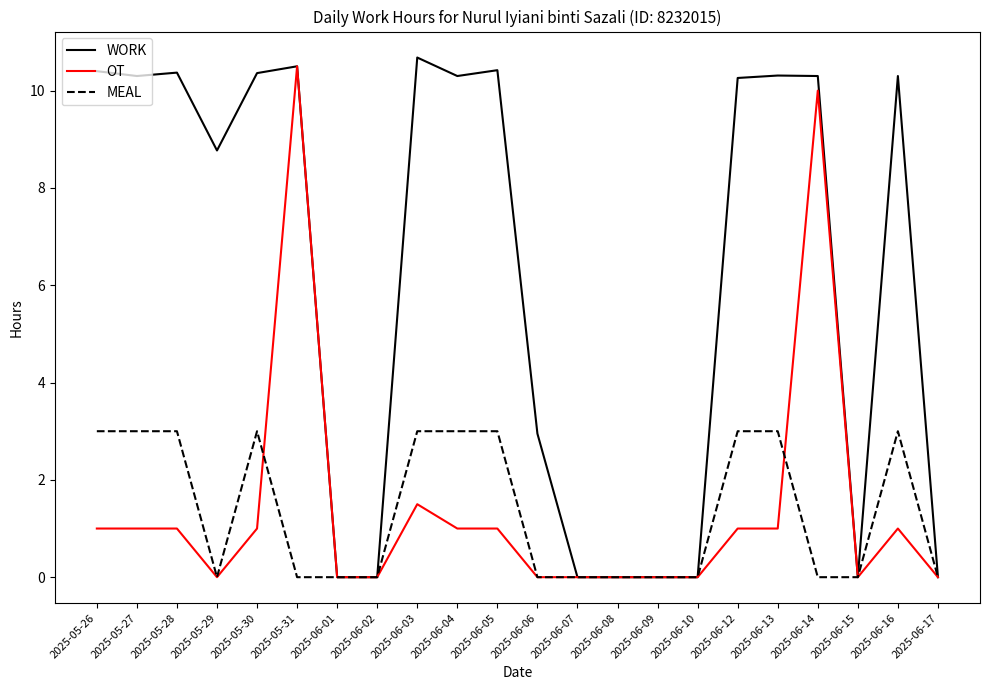

How many series are shown in this chart?

3